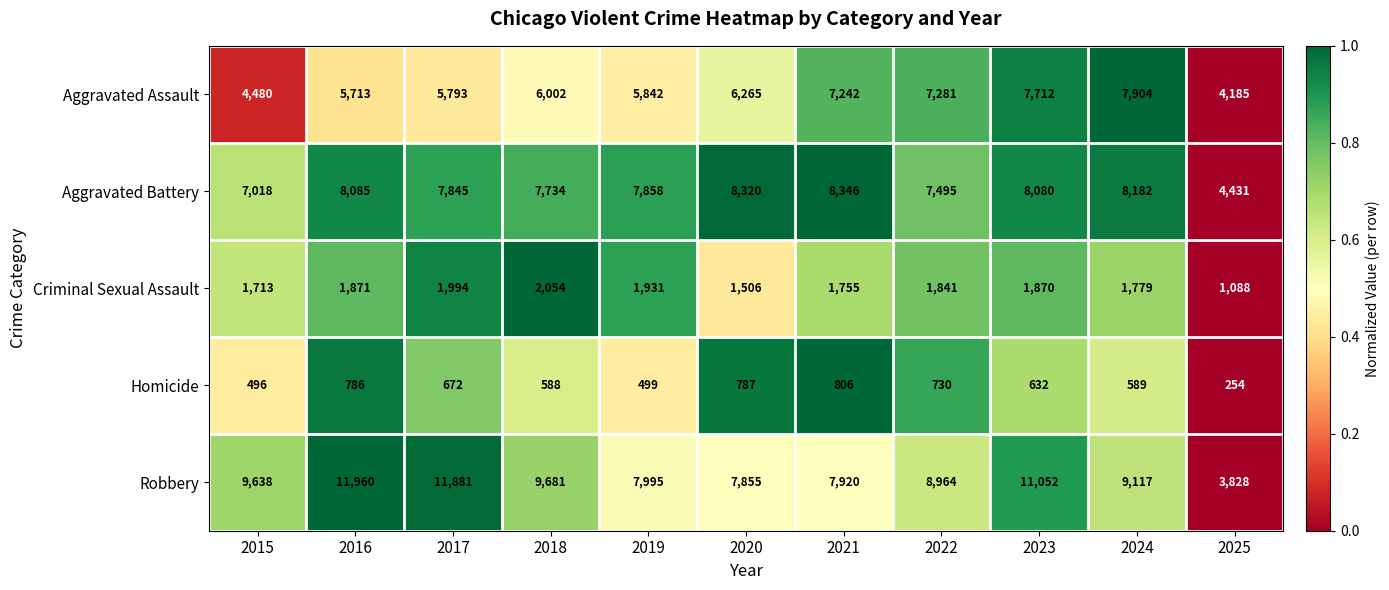

Read the Criminal Sexual Assault value at 2020.

1506